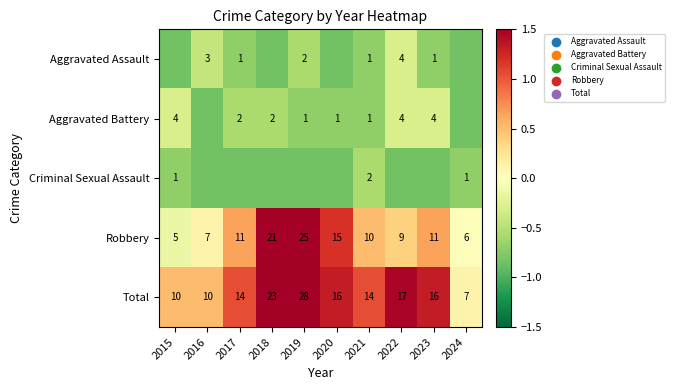

Is the value of Total at 2020 greater than the value of Robbery at 2024?

Yes